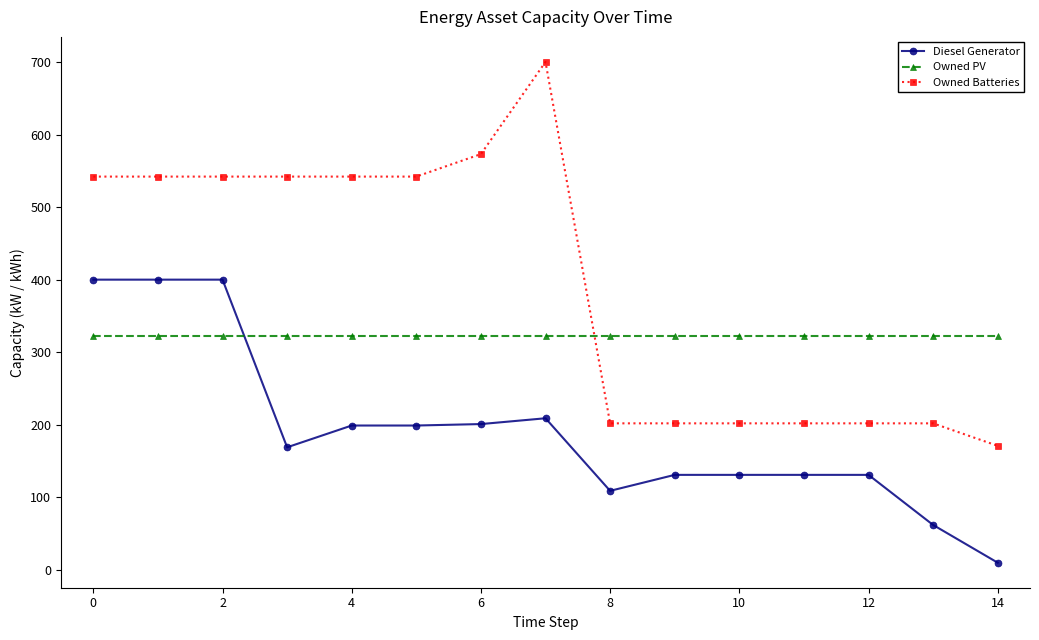

Rank the series by their average value, from highest to lowest.

Owned Batteries, Owned PV, Diesel Generator